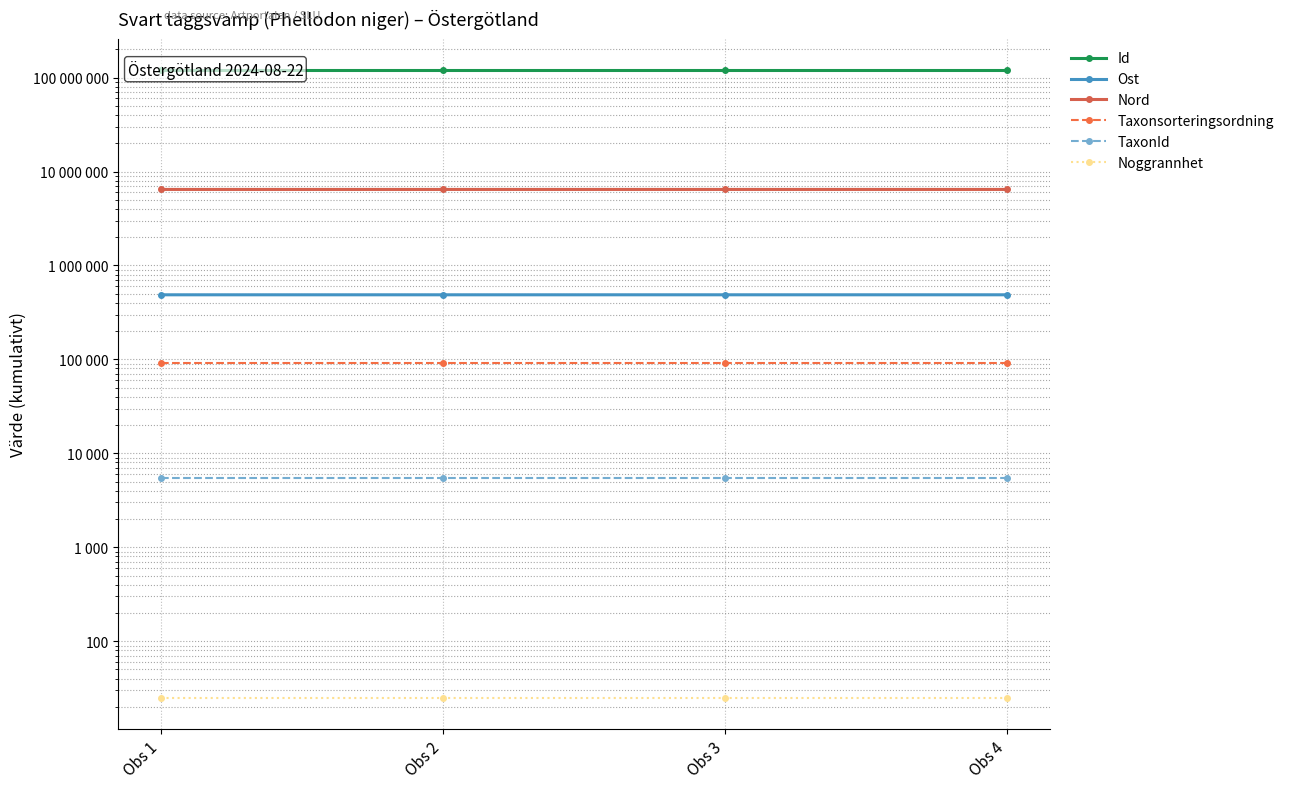

True or false: Noggrannhet and TaxonId intersect in this chart.

False